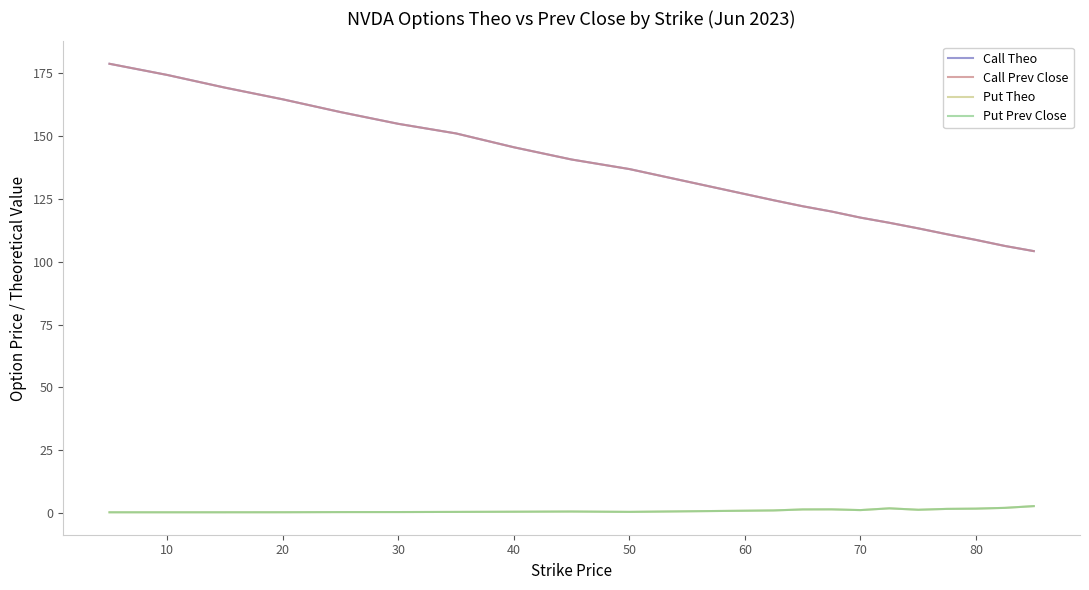

True or false: Call Prev Close and Put Prev Close cross at least once.

False